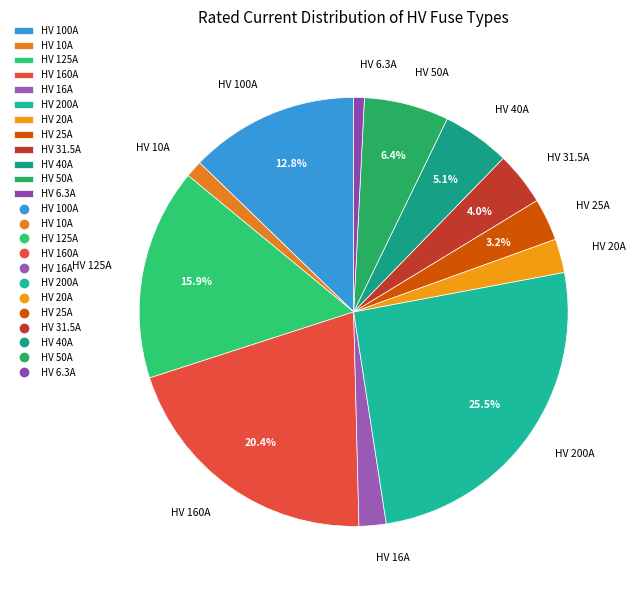

Does HV 40A account for over 50% of the chart?

No